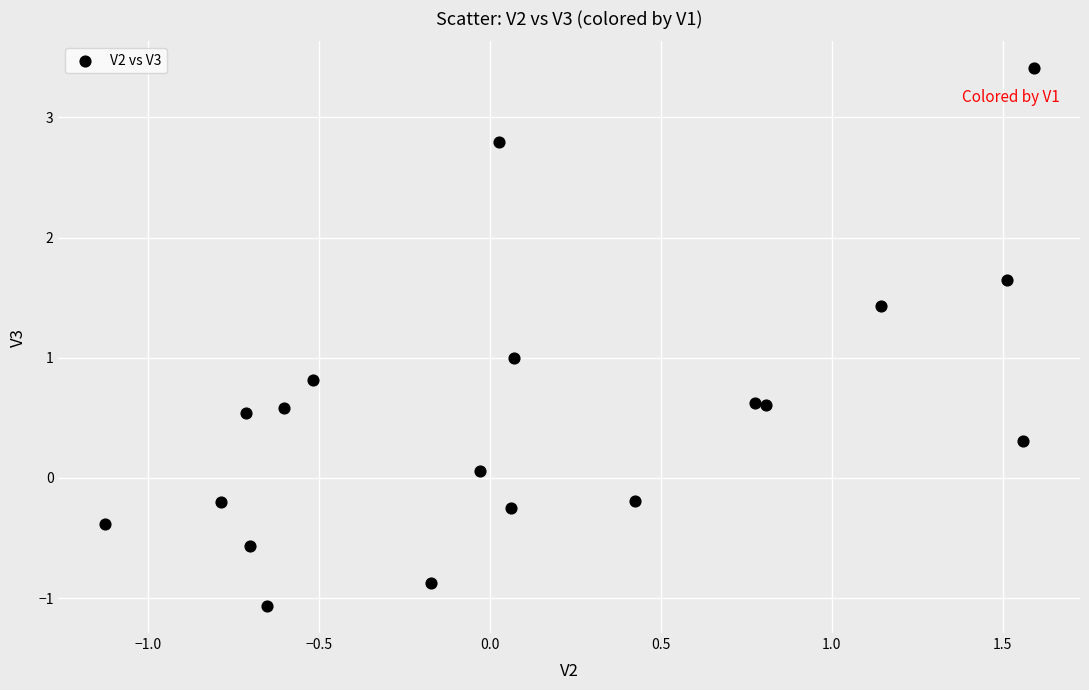

What is the range of Y values (max minus min)?

4.5